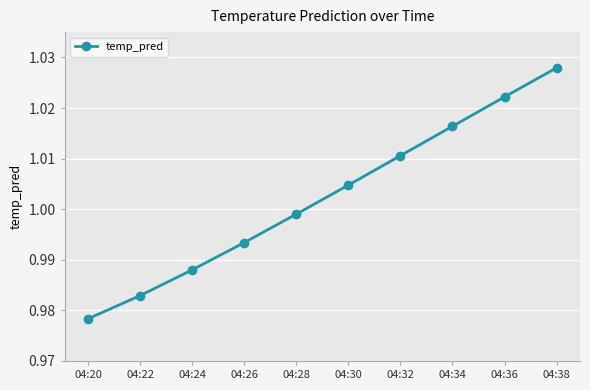

Which category has the highest value across all series?

04:38